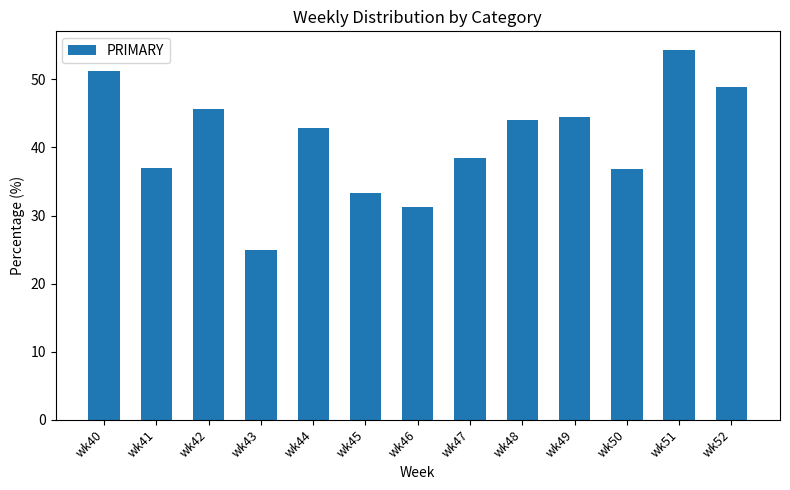

What is the value of the 13th bar from the left?

48.9